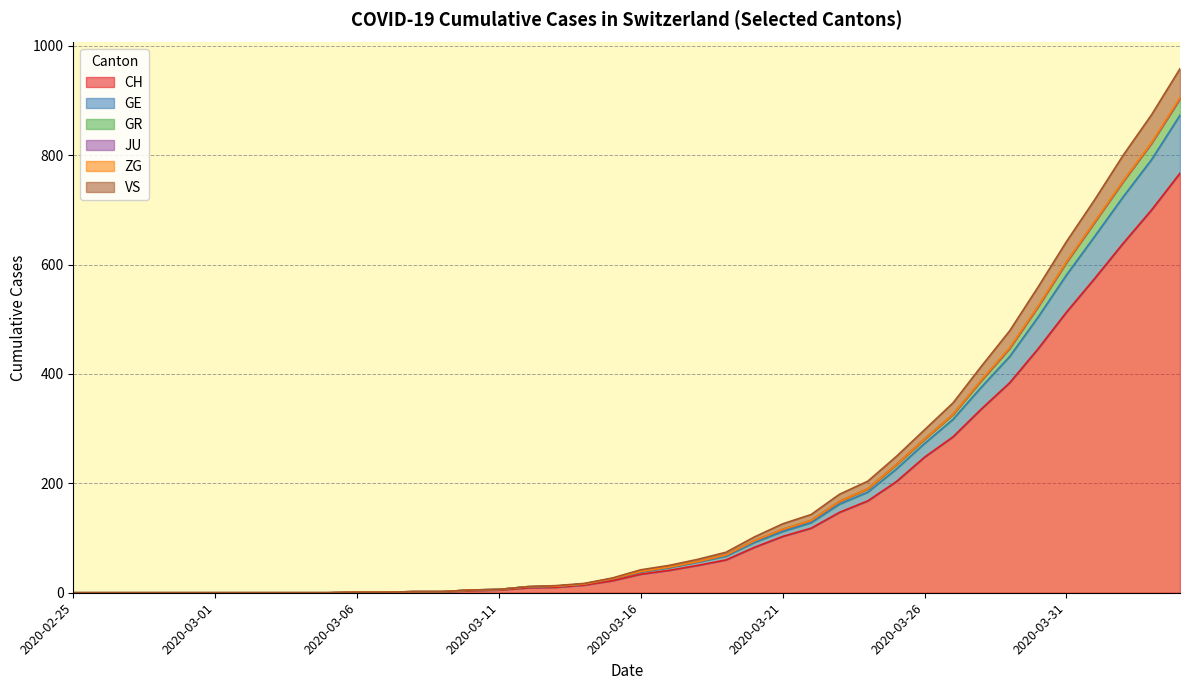

How many lines are shown in the chart?

6